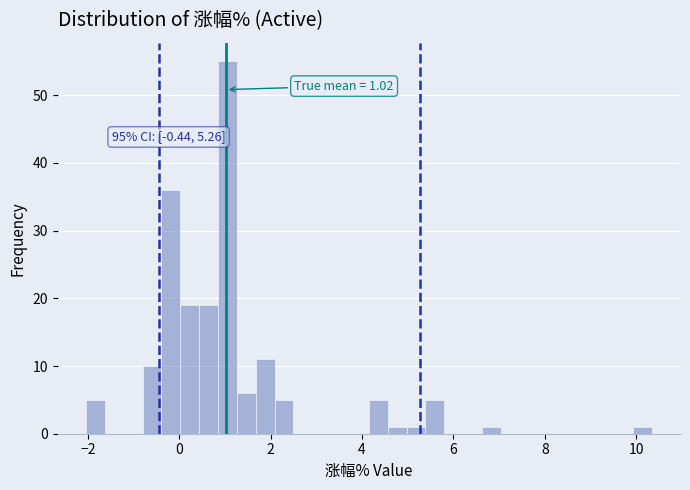

Around what value on the x-axis is the tallest bar? Give the approximate position of its centre, as read against the axis.

1.0